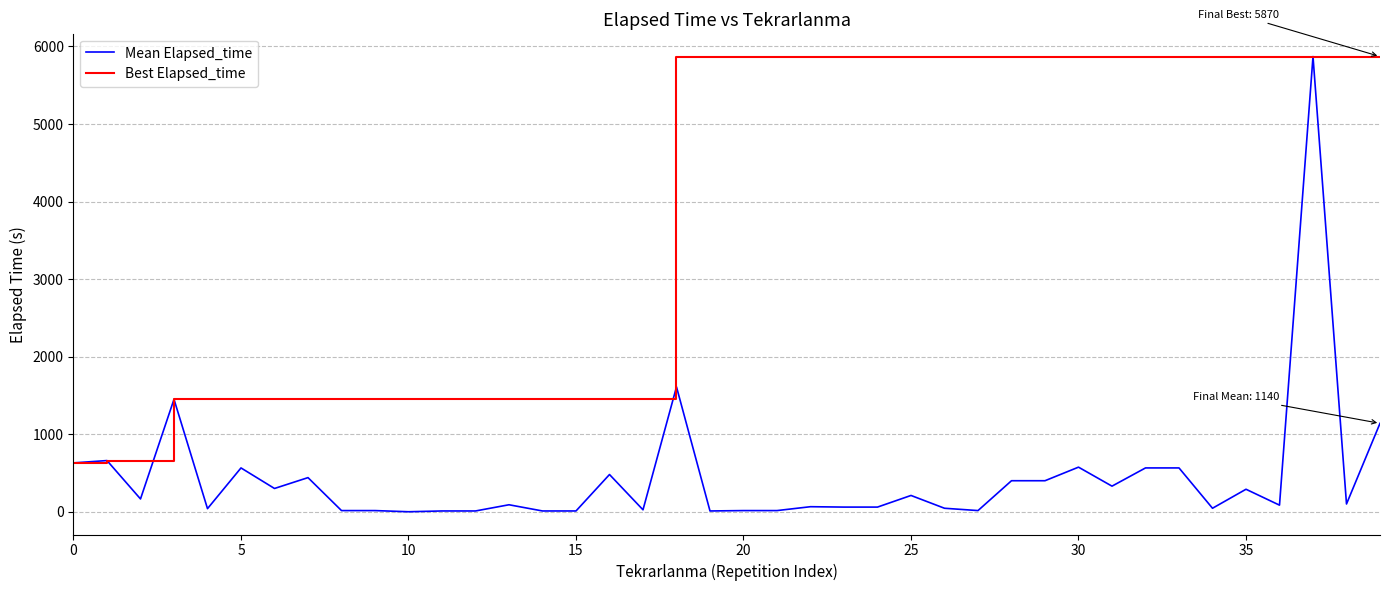

List the series in order of their overall mean, lowest first.

Mean Elapsed_time, Best Elapsed_time